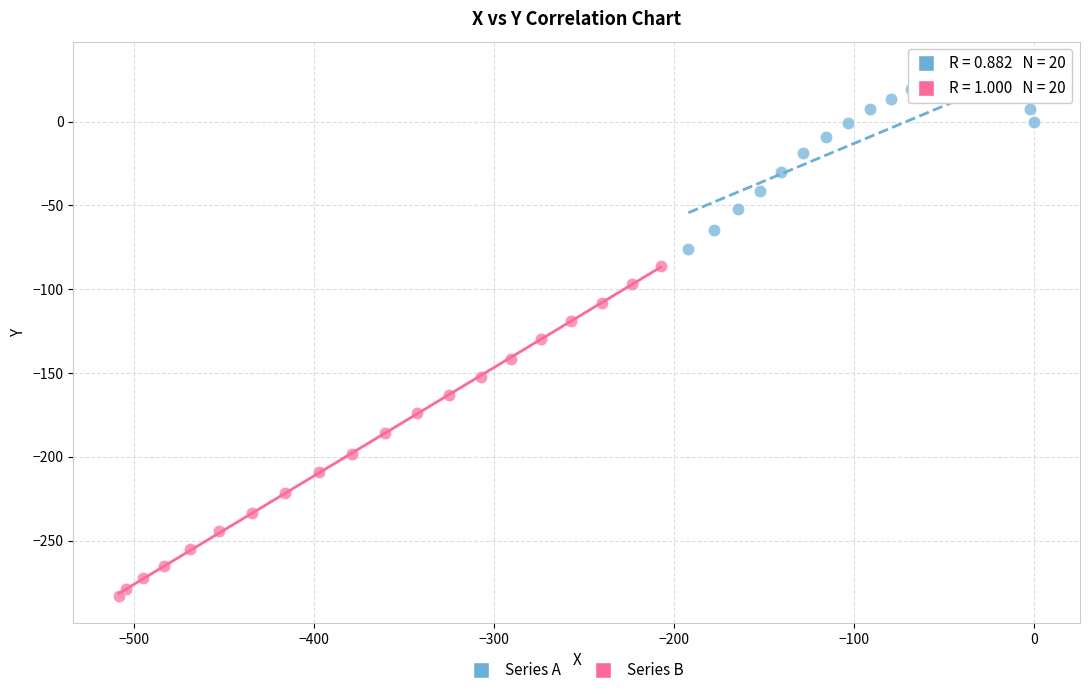

Which series has the widest spread of Y values?

Series B